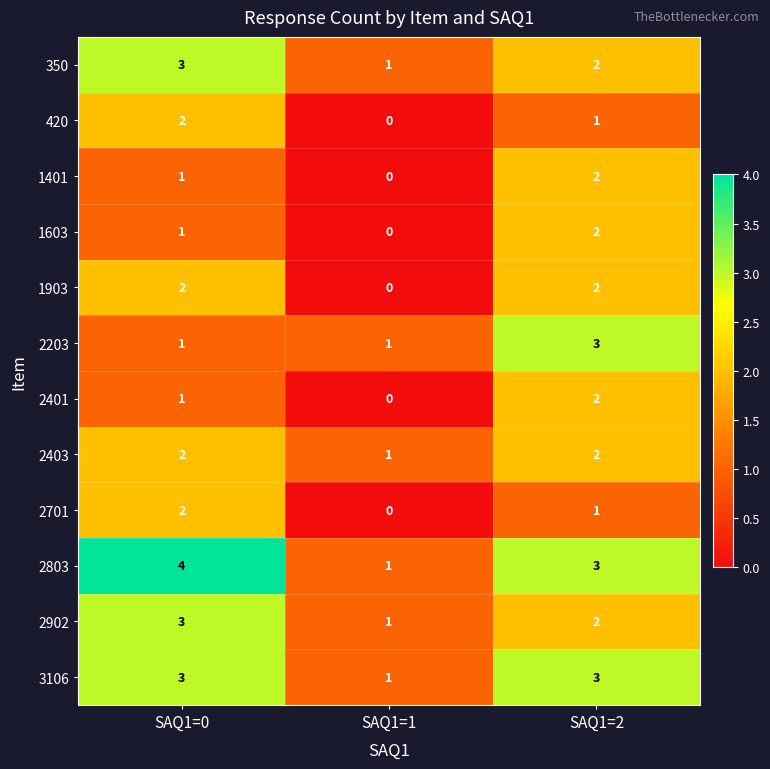

What is the maximum value for 3106?

3